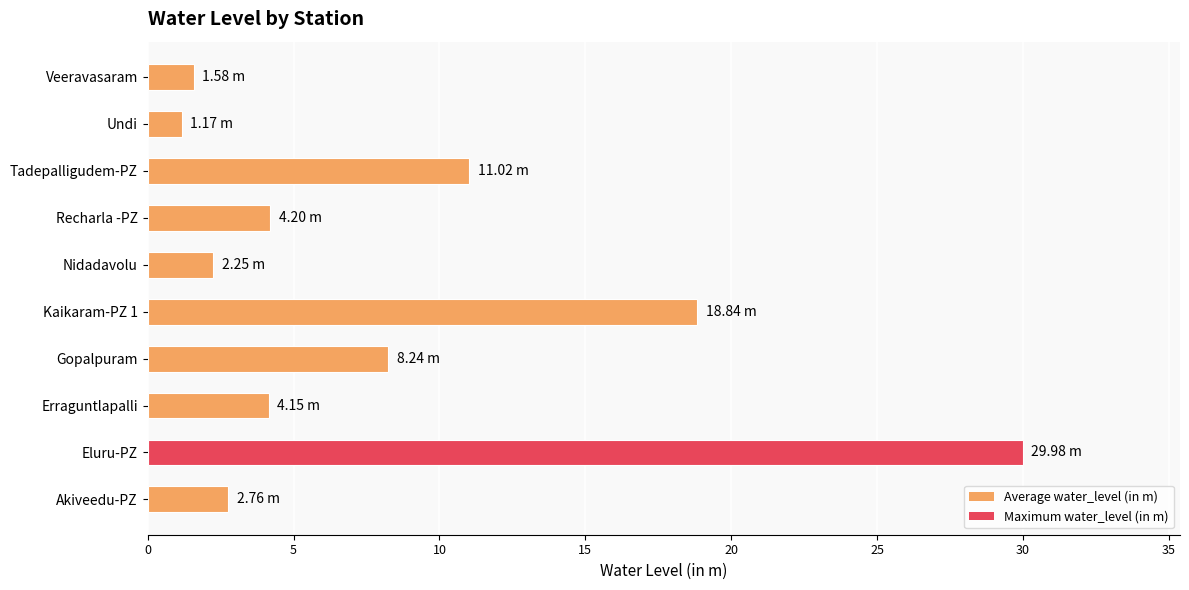

How many values are below 4?

4